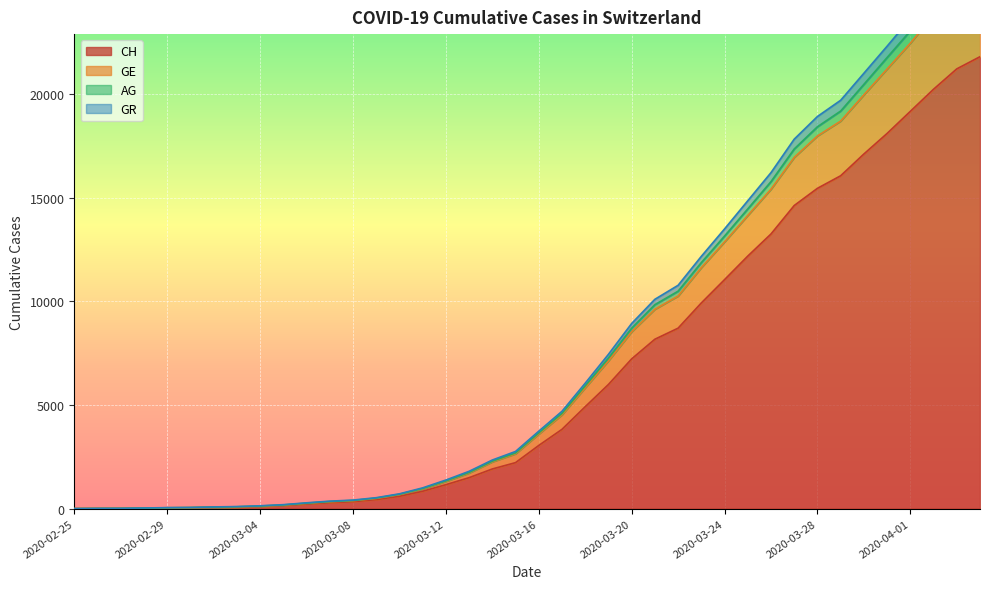

How many data points does each series have?

40